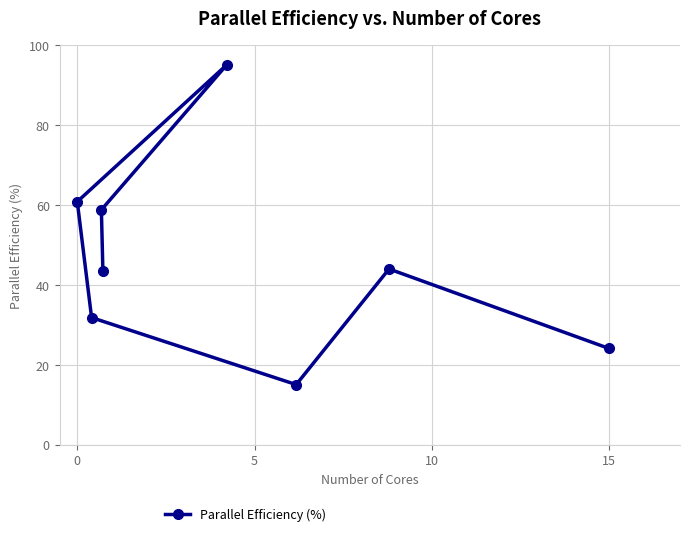

What is the ratio of the value at 0 to the value at 15?

2.5